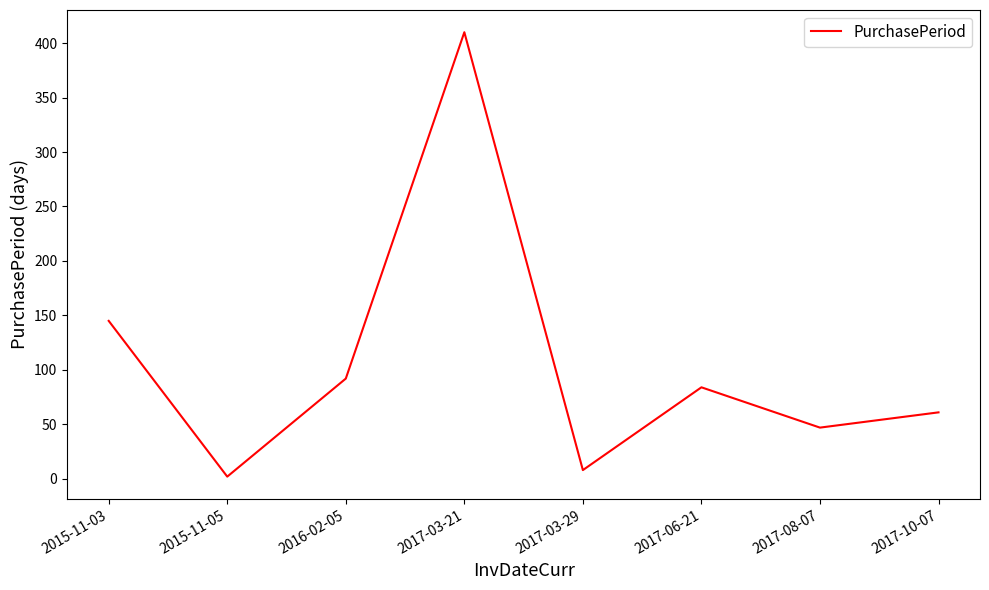

What is the change in value from 2017-03-21 to 2017-10-07?

-349